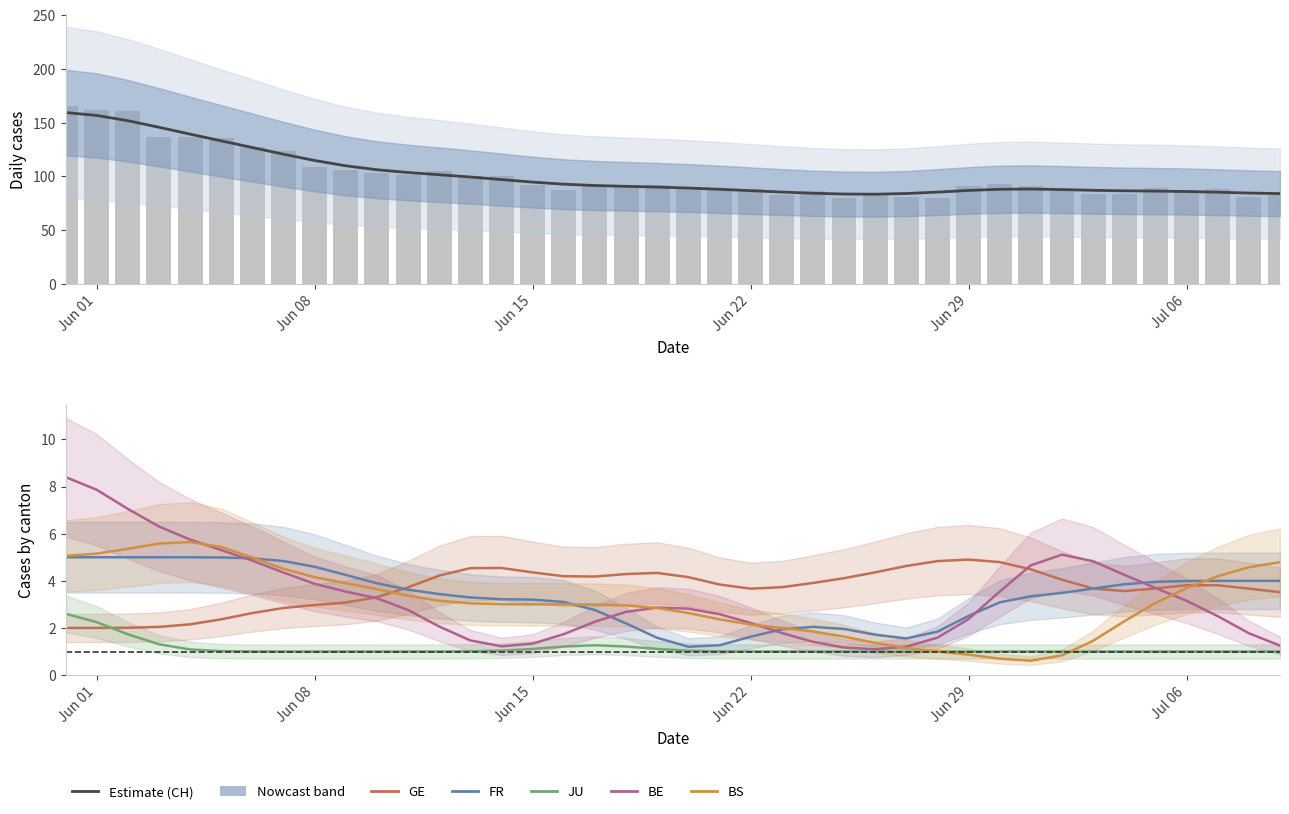

At how many categories does at least one series exceed 103?

12